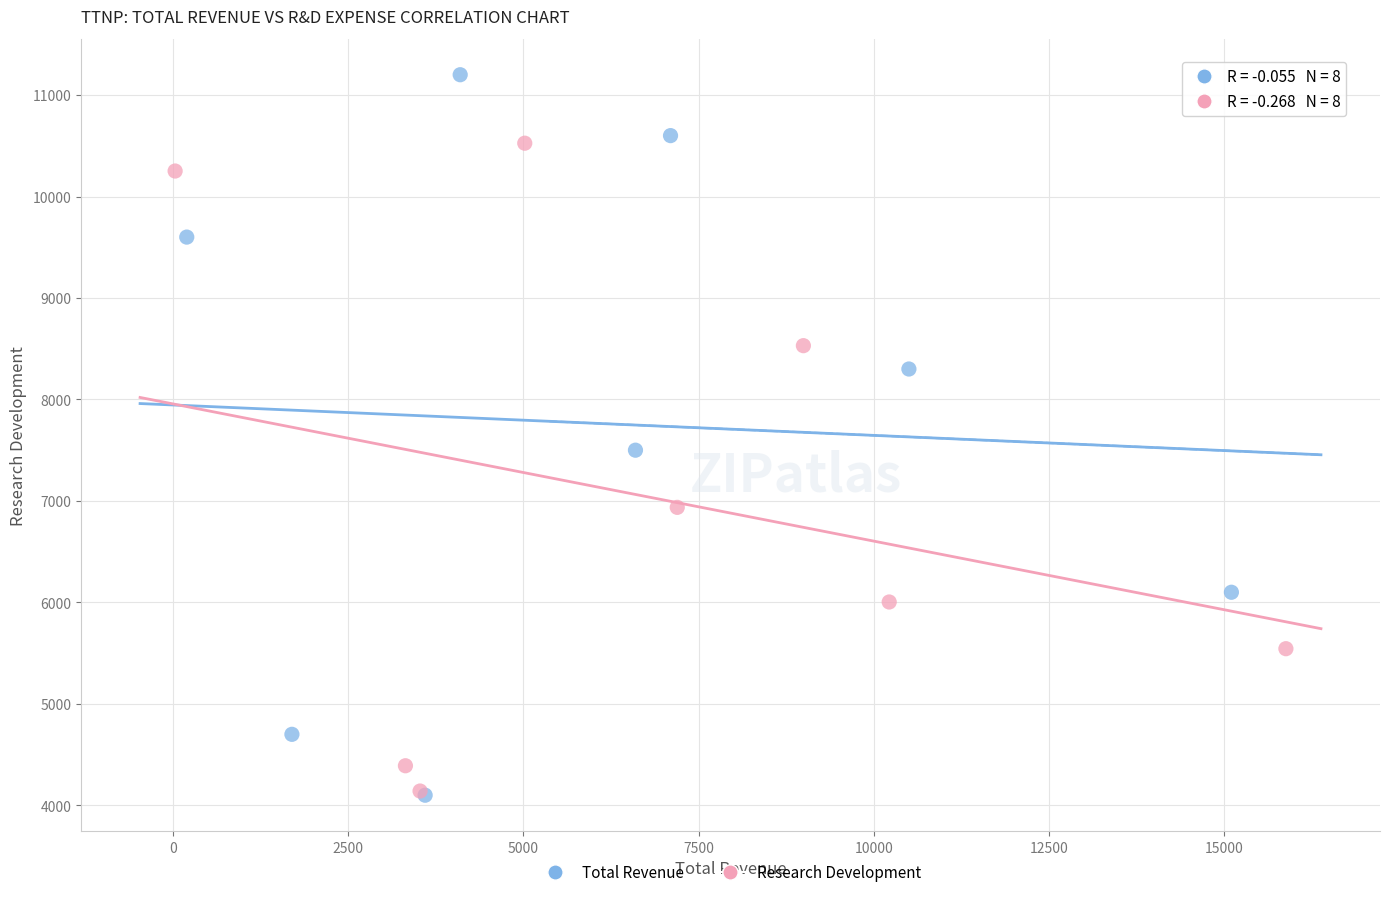

Which series has the largest Y range (max minus min)?

Total Revenue